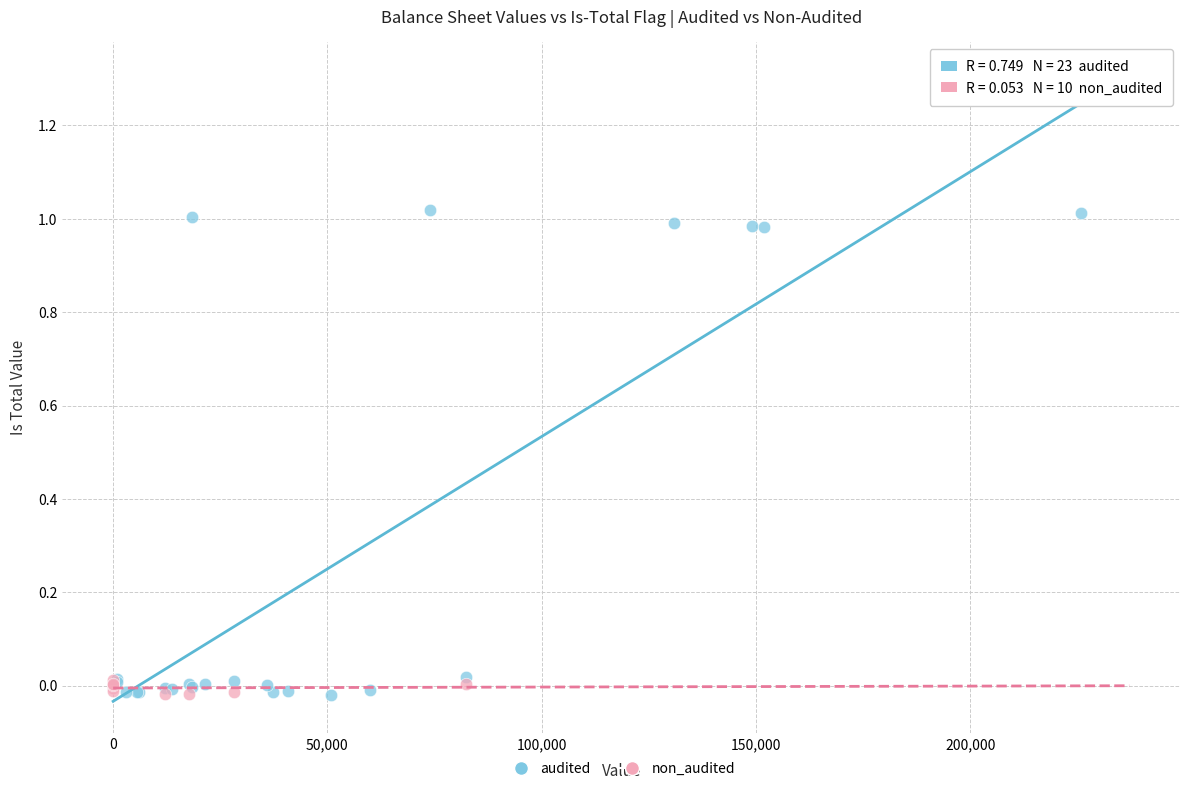

Which series reaches the maximum Y coordinate?

audited